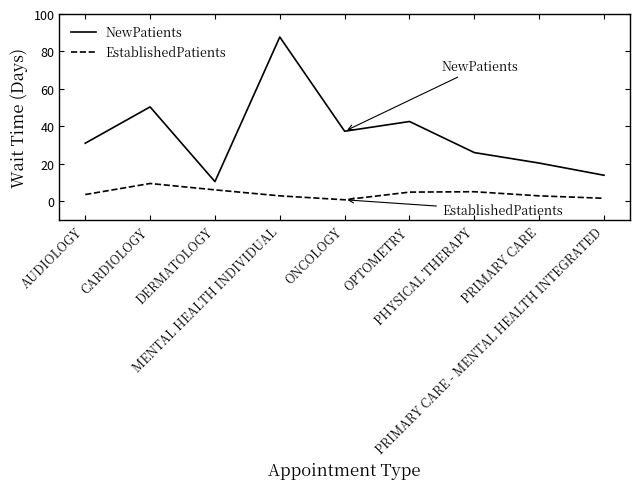

Where is the first local maximum for EstablishedPatients?

CARDIOLOGY